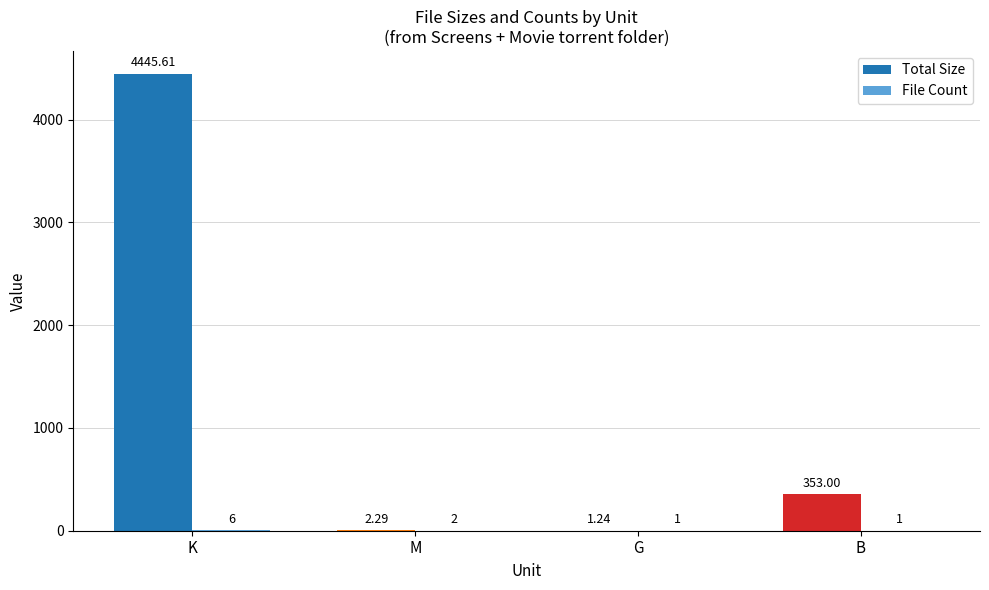

Which series has the largest total across all categories?

Total Size